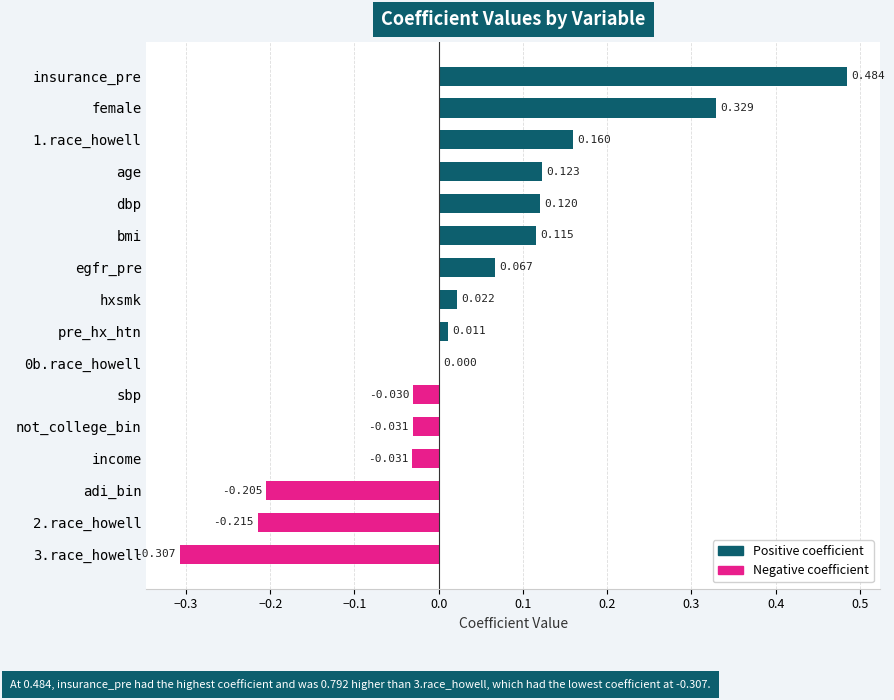

Which category has the highest value across all series?

insurance_pre